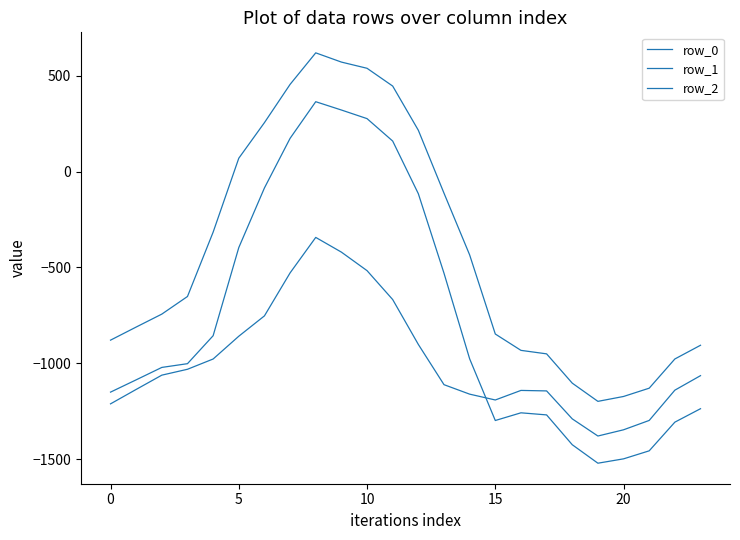

At which category does row_2 reach its first local peak?

8